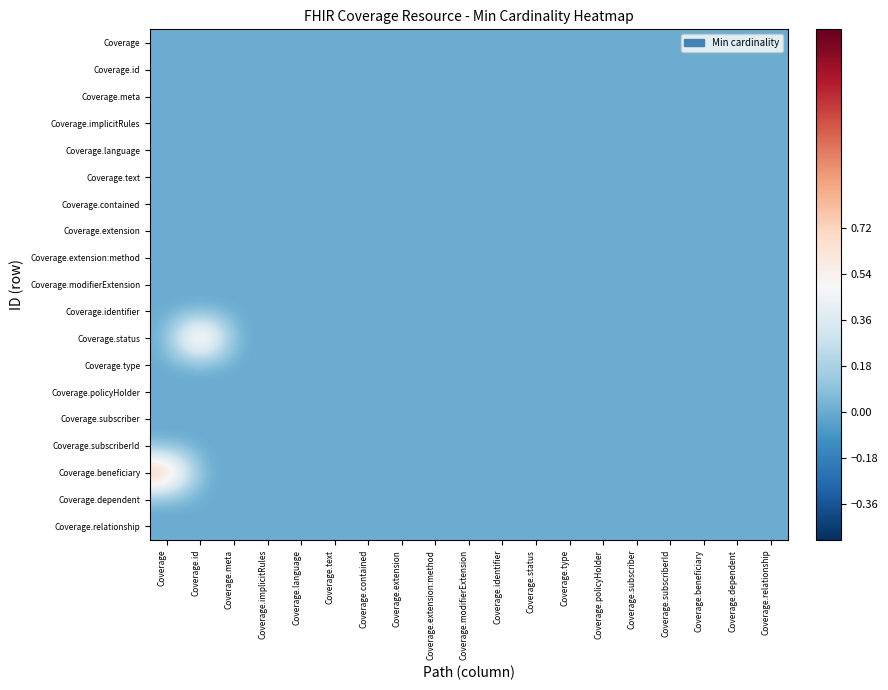

Reading left to right, extract all data points from this chart.

Coverage: Coverage=0	Coverage.id=0	Coverage.meta=0	Coverage.implicitRules=0	Coverage.language=0	Coverage.text=0	Coverage.contained=0	Coverage.extension=0	Coverage.extension:method=0	Coverage.modifierExtension=0	Coverage.identifier=0	Coverage.status=0	Coverage.type=0	Coverage.policyHolder=0	Coverage.subscriber=0	Coverage.subscriberId=0	Coverage.beneficiary=0	Coverage.dependent=0	Coverage.relationship=0
Coverage.id: Coverage=0	Coverage.id=0	Coverage.meta=0	Coverage.implicitRules=0	Coverage.language=0	Coverage.text=0	Coverage.contained=0	Coverage.extension=0	Coverage.extension:method=0	Coverage.modifierExtension=0	Coverage.identifier=0	Coverage.status=0	Coverage.type=0	Coverage.policyHolder=0	Coverage.subscriber=0	Coverage.subscriberId=0	Coverage.beneficiary=0	Coverage.dependent=0	Coverage.relationship=0
Coverage.meta: Coverage=0	Coverage.id=0	Coverage.meta=0	Coverage.implicitRules=0	Coverage.language=0	Coverage.text=0	Coverage.contained=0	Coverage.extension=0	Coverage.extension:method=0	Coverage.modifierExtension=0	Coverage.identifier=0	Coverage.status=0	Coverage.type=0	Coverage.policyHolder=0	Coverage.subscriber=0	Coverage.subscriberId=0	Coverage.beneficiary=0	Coverage.dependent=0	Coverage.relationship=0
Coverage.implicitRules: Coverage=0	Coverage.id=0	Coverage.meta=0	Coverage.implicitRules=0	Coverage.language=0	Coverage.text=0	Coverage.contained=0	Coverage.extension=0	Coverage.extension:method=0	Coverage.modifierExtension=0	Coverage.identifier=0	Coverage.status=0	Coverage.type=0	Coverage.policyHolder=0	Coverage.subscriber=0	Coverage.subscriberId=0	Coverage.beneficiary=0	Coverage.dependent=0	Coverage.relationship=0
Coverage.language: Coverage=0	Coverage.id=0	Coverage.meta=0	Coverage.implicitRules=0	Coverage.language=0	Coverage.text=0	Coverage.contained=0	Coverage.extension=0	Coverage.extension:method=0	Coverage.modifierExtension=0	Coverage.identifier=0	Coverage.status=0	Coverage.type=0	Coverage.policyHolder=0	Coverage.subscriber=0	Coverage.subscriberId=0	Coverage.beneficiary=0	Coverage.dependent=0	Coverage.relationship=0
Coverage.text: Coverage=0	Coverage.id=0	Coverage.meta=0	Coverage.implicitRules=0	Coverage.language=0	Coverage.text=0	Coverage.contained=0	Coverage.extension=0	Coverage.extension:method=0	Coverage.modifierExtension=0	Coverage.identifier=0	Coverage.status=0	Coverage.type=0	Coverage.policyHolder=0	Coverage.subscriber=0	Coverage.subscriberId=0	Coverage.beneficiary=0	Coverage.dependent=0	Coverage.relationship=0
Coverage.contained: Coverage=0	Coverage.id=0	Coverage.meta=0	Coverage.implicitRules=0	Coverage.language=0	Coverage.text=0	Coverage.contained=0	Coverage.extension=0	Coverage.extension:method=0	Coverage.modifierExtension=0	Coverage.identifier=0	Coverage.status=0	Coverage.type=0	Coverage.policyHolder=0	Coverage.subscriber=0	Coverage.subscriberId=0	Coverage.beneficiary=0	Coverage.dependent=0	Coverage.relationship=0
Coverage.extension: Coverage=0	Coverage.id=0	Coverage.meta=0	Coverage.implicitRules=0	Coverage.language=0	Coverage.text=0	Coverage.contained=0	Coverage.extension=0	Coverage.extension:method=0	Coverage.modifierExtension=0	Coverage.identifier=0	Coverage.status=0	Coverage.type=0	Coverage.policyHolder=0	Coverage.subscriber=0	Coverage.subscriberId=0	Coverage.beneficiary=0	Coverage.dependent=0	Coverage.relationship=0
Coverage.extension:method: Coverage=0	Coverage.id=0	Coverage.meta=0	Coverage.implicitRules=0	Coverage.language=0	Coverage.text=0	Coverage.contained=0	Coverage.extension=0	Coverage.extension:method=0	Coverage.modifierExtension=0	Coverage.identifier=0	Coverage.status=0	Coverage.type=0	Coverage.policyHolder=0	Coverage.subscriber=0	Coverage.subscriberId=0	Coverage.beneficiary=0	Coverage.dependent=0	Coverage.relationship=0
Coverage.modifierExtension: Coverage=0	Coverage.id=0	Coverage.meta=0	Coverage.implicitRules=0	Coverage.language=0	Coverage.text=0	Coverage.contained=0	Coverage.extension=0	Coverage.extension:method=0	Coverage.modifierExtension=0	Coverage.identifier=0	Coverage.status=0	Coverage.type=0	Coverage.policyHolder=0	Coverage.subscriber=0	Coverage.subscriberId=0	Coverage.beneficiary=0	Coverage.dependent=0	Coverage.relationship=0
Coverage.identifier: Coverage=0	Coverage.id=0	Coverage.meta=0	Coverage.implicitRules=0	Coverage.language=0	Coverage.text=0	Coverage.contained=0	Coverage.extension=0	Coverage.extension:method=0	Coverage.modifierExtension=0	Coverage.identifier=0	Coverage.status=0	Coverage.type=0	Coverage.policyHolder=0	Coverage.subscriber=0	Coverage.subscriberId=0	Coverage.beneficiary=0	Coverage.dependent=0	Coverage.relationship=0
Coverage.status: Coverage=0	Coverage.id=1	Coverage.meta=0	Coverage.implicitRules=0	Coverage.language=0	Coverage.text=0	Coverage.contained=0	Coverage.extension=0	Coverage.extension:method=0	Coverage.modifierExtension=0	Coverage.identifier=0	Coverage.status=0	Coverage.type=0	Coverage.policyHolder=0	Coverage.subscriber=0	Coverage.subscriberId=0	Coverage.beneficiary=0	Coverage.dependent=0	Coverage.relationship=0
Coverage.type: Coverage=0	Coverage.id=0	Coverage.meta=0	Coverage.implicitRules=0	Coverage.language=0	Coverage.text=0	Coverage.contained=0	Coverage.extension=0	Coverage.extension:method=0	Coverage.modifierExtension=0	Coverage.identifier=0	Coverage.status=0	Coverage.type=0	Coverage.policyHolder=0	Coverage.subscriber=0	Coverage.subscriberId=0	Coverage.beneficiary=0	Coverage.dependent=0	Coverage.relationship=0
Coverage.policyHolder: Coverage=0	Coverage.id=0	Coverage.meta=0	Coverage.implicitRules=0	Coverage.language=0	Coverage.text=0	Coverage.contained=0	Coverage.extension=0	Coverage.extension:method=0	Coverage.modifierExtension=0	Coverage.identifier=0	Coverage.status=0	Coverage.type=0	Coverage.policyHolder=0	Coverage.subscriber=0	Coverage.subscriberId=0	Coverage.beneficiary=0	Coverage.dependent=0	Coverage.relationship=0
Coverage.subscriber: Coverage=0	Coverage.id=0	Coverage.meta=0	Coverage.implicitRules=0	Coverage.language=0	Coverage.text=0	Coverage.contained=0	Coverage.extension=0	Coverage.extension:method=0	Coverage.modifierExtension=0	Coverage.identifier=0	Coverage.status=0	Coverage.type=0	Coverage.policyHolder=0	Coverage.subscriber=0	Coverage.subscriberId=0	Coverage.beneficiary=0	Coverage.dependent=0	Coverage.relationship=0
Coverage.subscriberId: Coverage=0	Coverage.id=0	Coverage.meta=0	Coverage.implicitRules=0	Coverage.language=0	Coverage.text=0	Coverage.contained=0	Coverage.extension=0	Coverage.extension:method=0	Coverage.modifierExtension=0	Coverage.identifier=0	Coverage.status=0	Coverage.type=0	Coverage.policyHolder=0	Coverage.subscriber=0	Coverage.subscriberId=0	Coverage.beneficiary=0	Coverage.dependent=0	Coverage.relationship=0
Coverage.beneficiary: Coverage=1	Coverage.id=0	Coverage.meta=0	Coverage.implicitRules=0	Coverage.language=0	Coverage.text=0	Coverage.contained=0	Coverage.extension=0	Coverage.extension:method=0	Coverage.modifierExtension=0	Coverage.identifier=0	Coverage.status=0	Coverage.type=0	Coverage.policyHolder=0	Coverage.subscriber=0	Coverage.subscriberId=0	Coverage.beneficiary=0	Coverage.dependent=0	Coverage.relationship=0
Coverage.dependent: Coverage=0	Coverage.id=0	Coverage.meta=0	Coverage.implicitRules=0	Coverage.language=0	Coverage.text=0	Coverage.contained=0	Coverage.extension=0	Coverage.extension:method=0	Coverage.modifierExtension=0	Coverage.identifier=0	Coverage.status=0	Coverage.type=0	Coverage.policyHolder=0	Coverage.subscriber=0	Coverage.subscriberId=0	Coverage.beneficiary=0	Coverage.dependent=0	Coverage.relationship=0
Coverage.relationship: Coverage=0	Coverage.id=0	Coverage.meta=0	Coverage.implicitRules=0	Coverage.language=0	Coverage.text=0	Coverage.contained=0	Coverage.extension=0	Coverage.extension:method=0	Coverage.modifierExtension=0	Coverage.identifier=0	Coverage.status=0	Coverage.type=0	Coverage.policyHolder=0	Coverage.subscriber=0	Coverage.subscriberId=0	Coverage.beneficiary=0	Coverage.dependent=0	Coverage.relationship=0